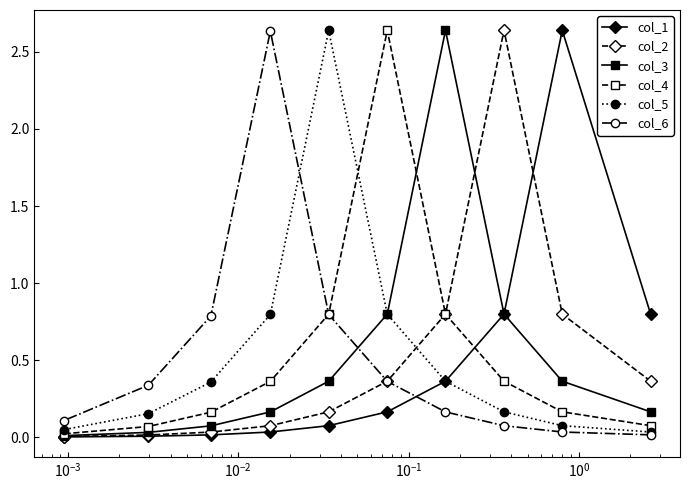

At how many categories does at least one series exceed 1?

6